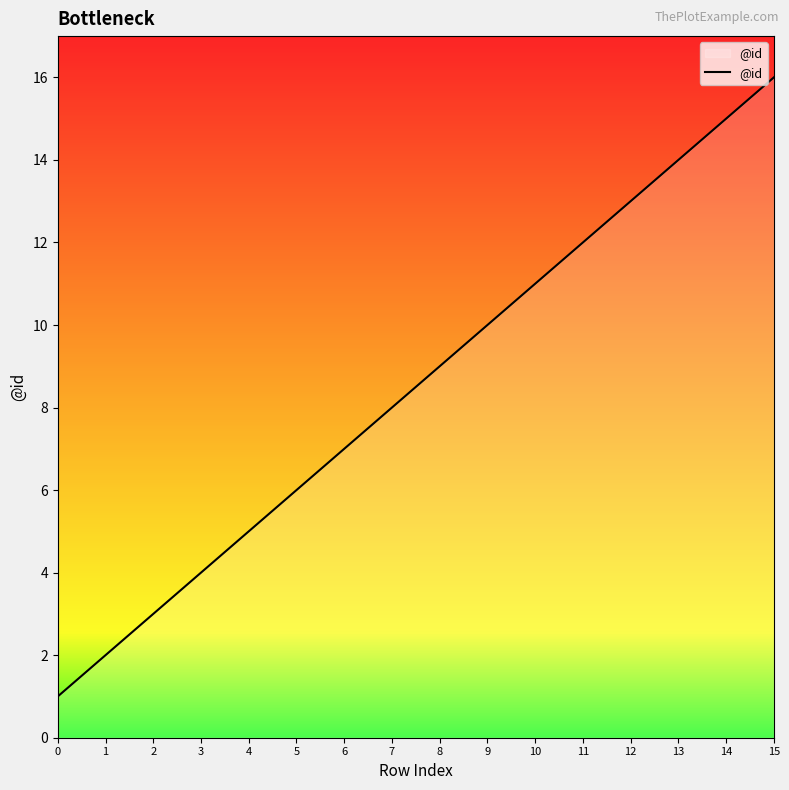

What is the sum of all values?

136